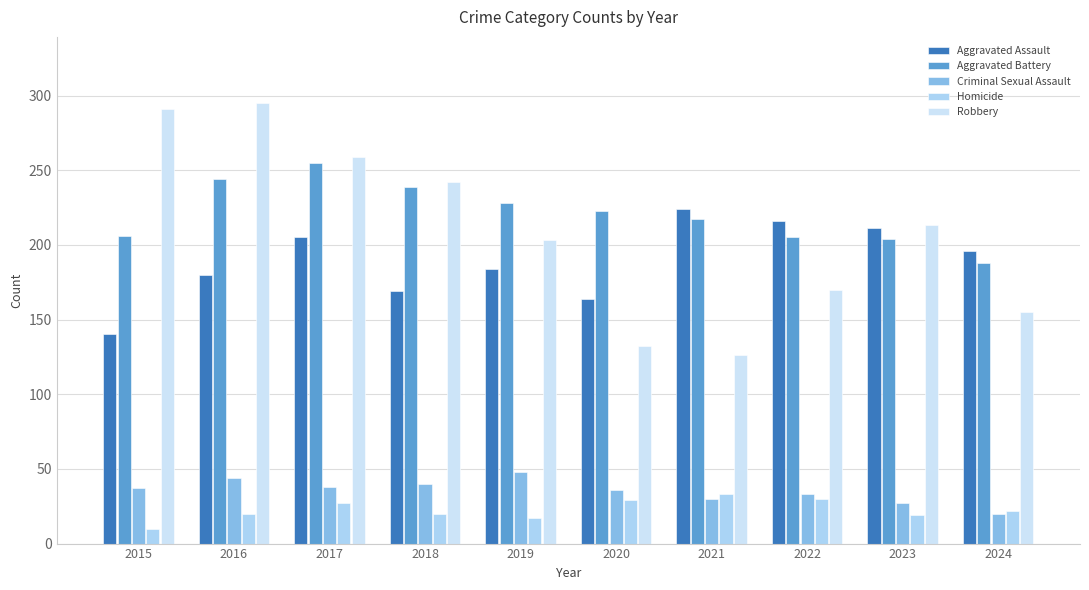

Between 2018 and 2023, which series saw the biggest shift?

Aggravated Assault